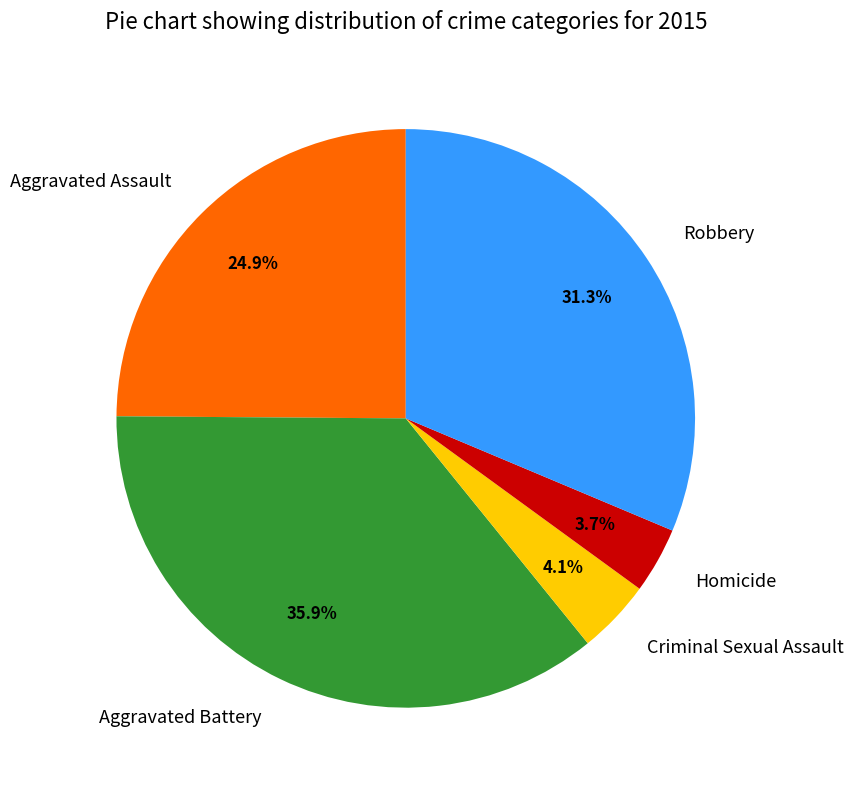

How much of the chart is everything except Criminal Sexual Assault?

95.9%